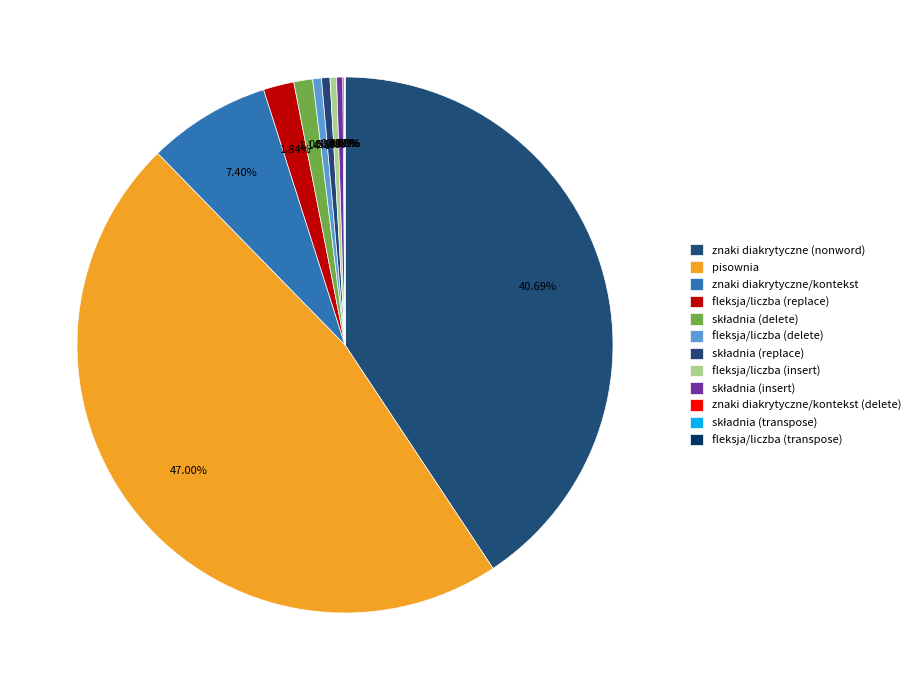

Does any single category account for the majority?

No